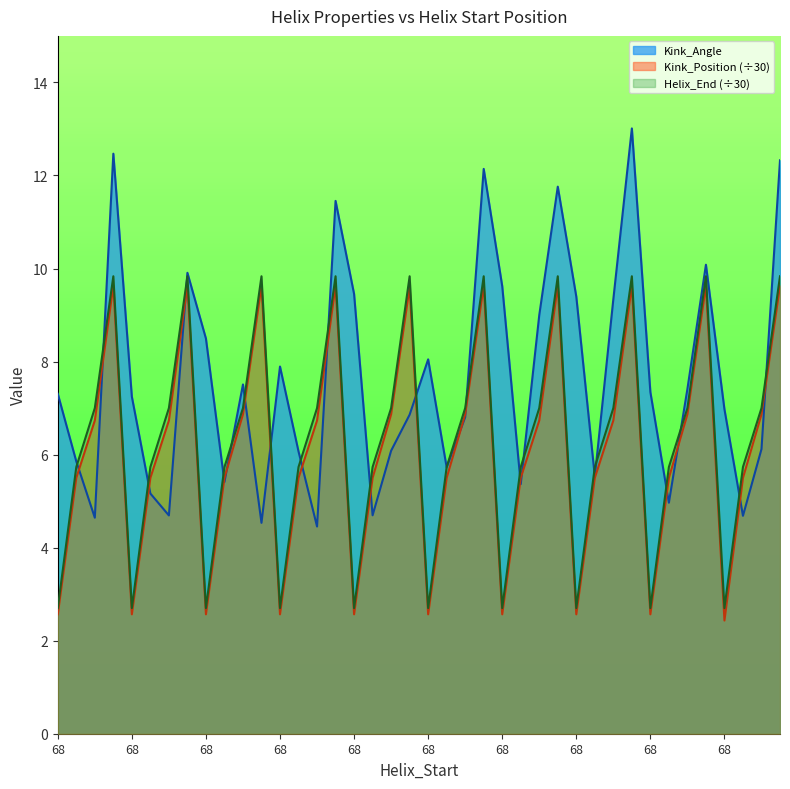

What is the difference between the Kink_Position values at 68 and 68?

0.1